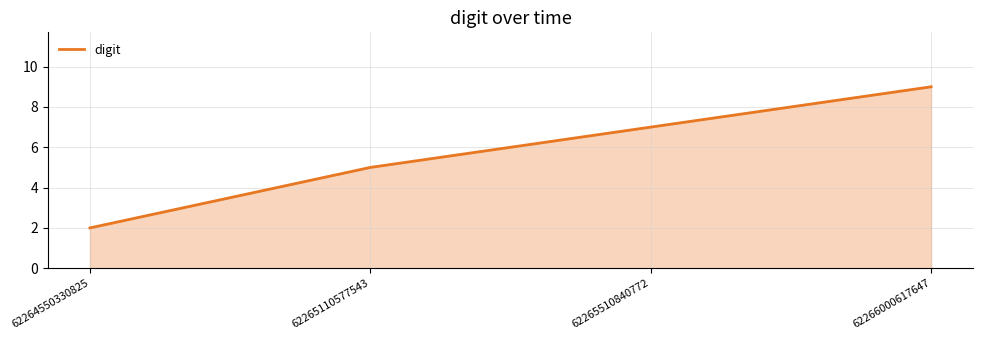

What is the smallest value displayed?

2